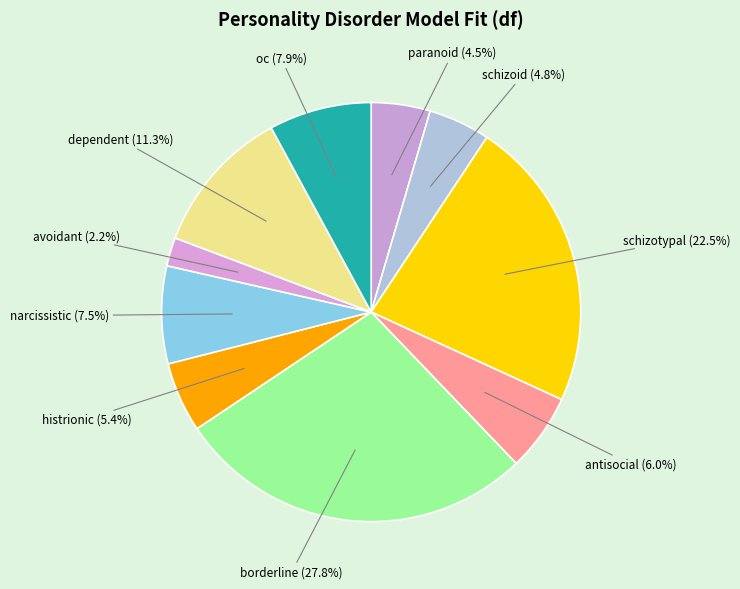

To the nearest percent, what is the difference between the largest and smallest slice percentages?

26%